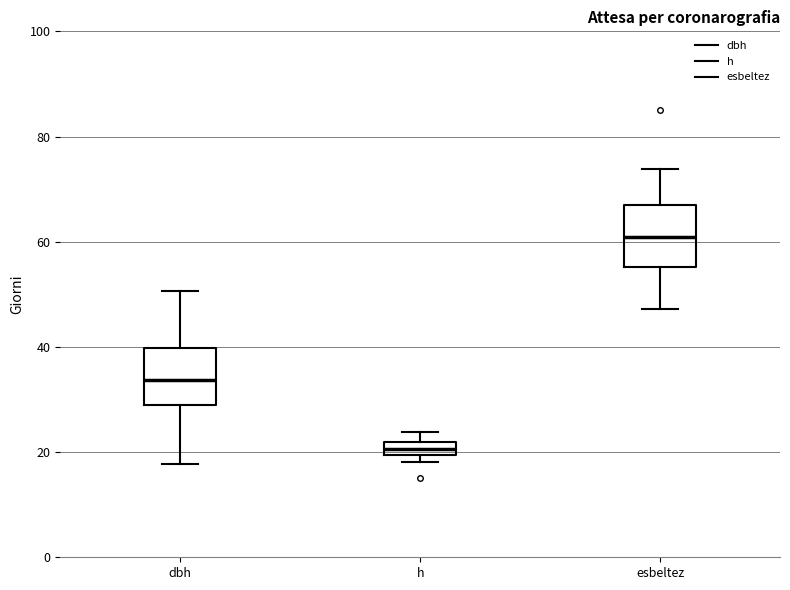

Which box has the highest median line?

esbeltez